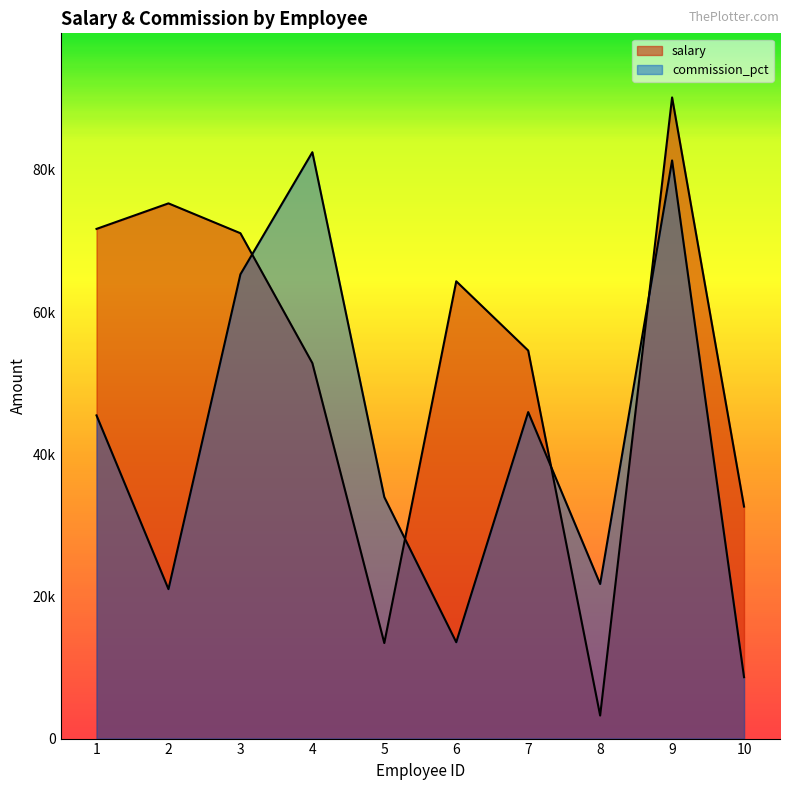

What is the value of the commission_pct point at the 6th from the left?

13556